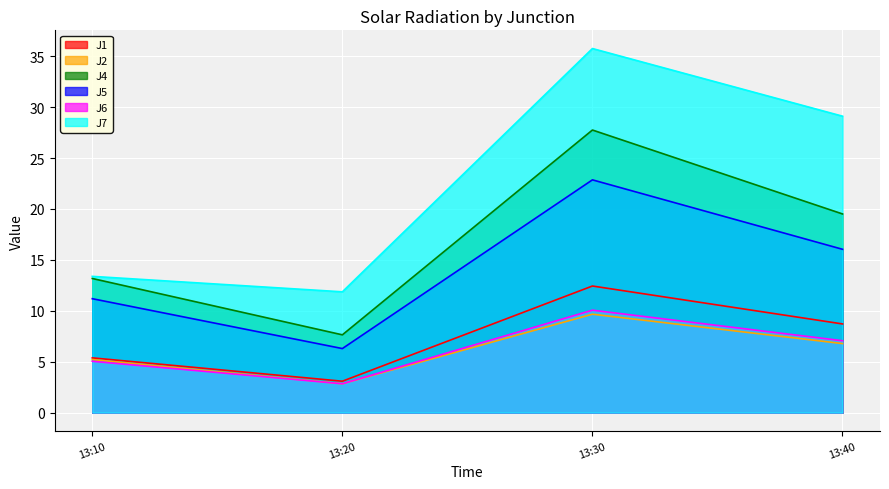

What are all the series names shown in the legend?

J1, J2, J4, J5, J6, J7